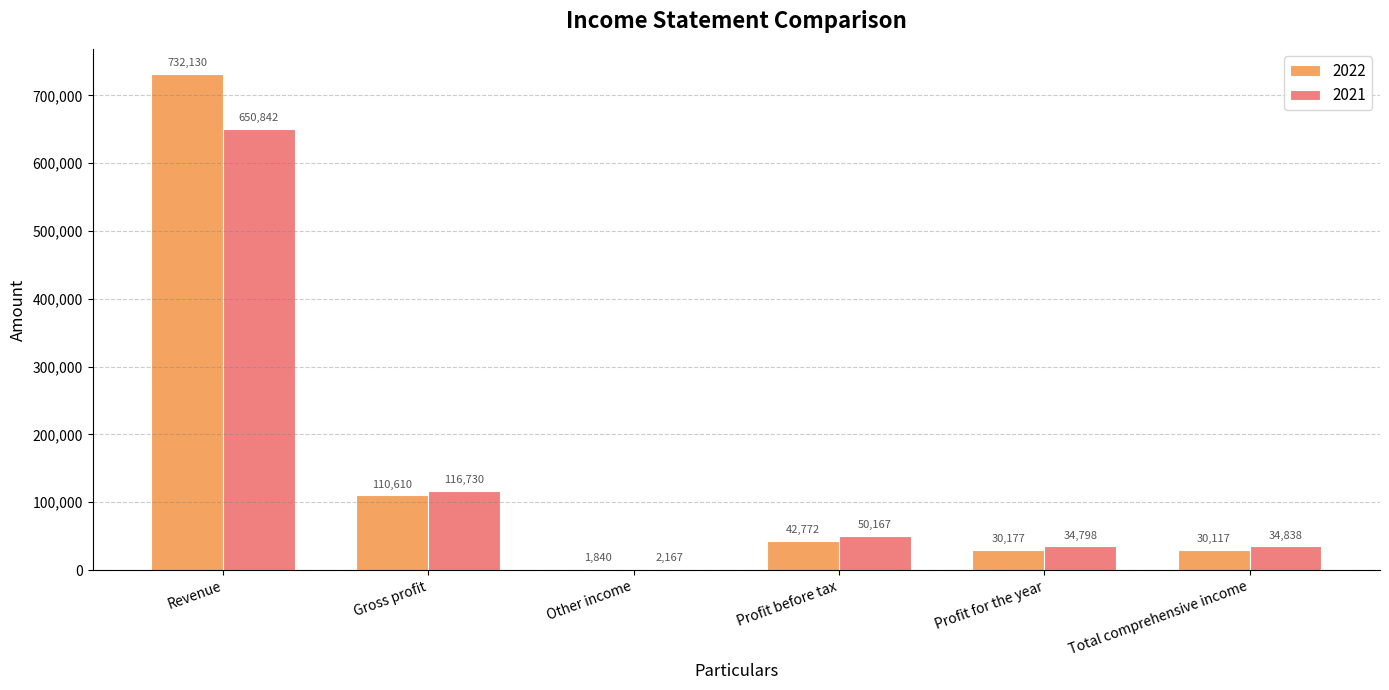

Reading left to right, extract all data points from this chart.

2022: Revenue=732130	Gross profit=110610	Other income=1840	Profit before tax=42772	Profit for the year=30177	Total comprehensive income=30117
2021: Revenue=650842	Gross profit=116730	Other income=2167	Profit before tax=50167	Profit for the year=34798	Total comprehensive income=34838